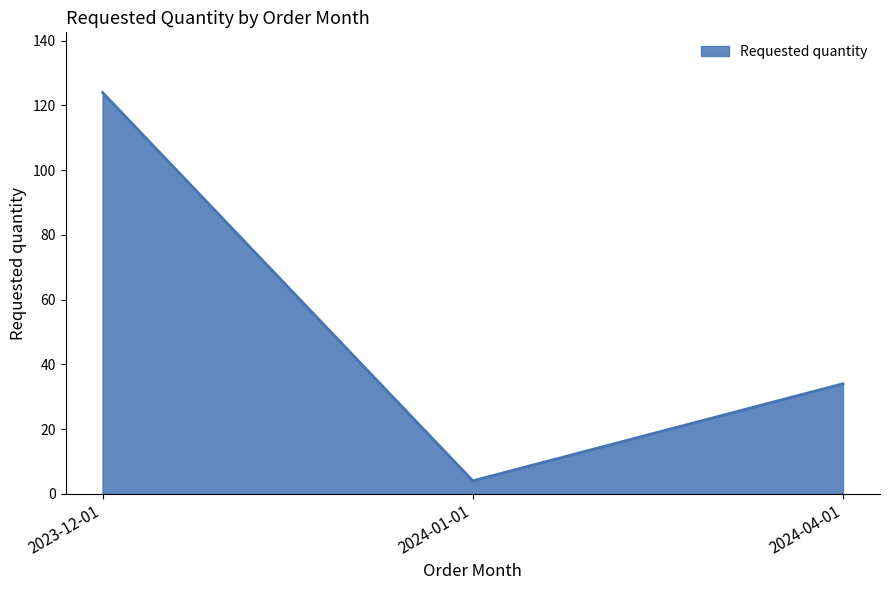

What is the maximum value shown in the chart?

124